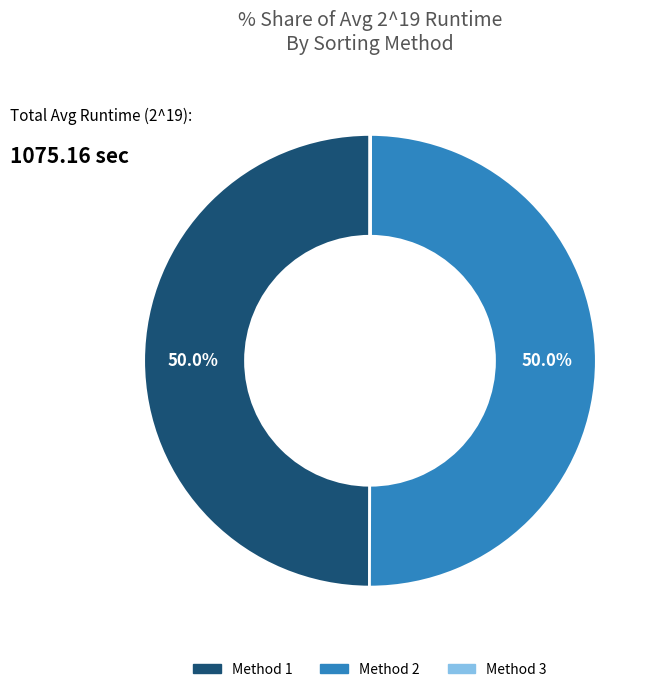

How much of the chart is everything except Method 2?

50.0%